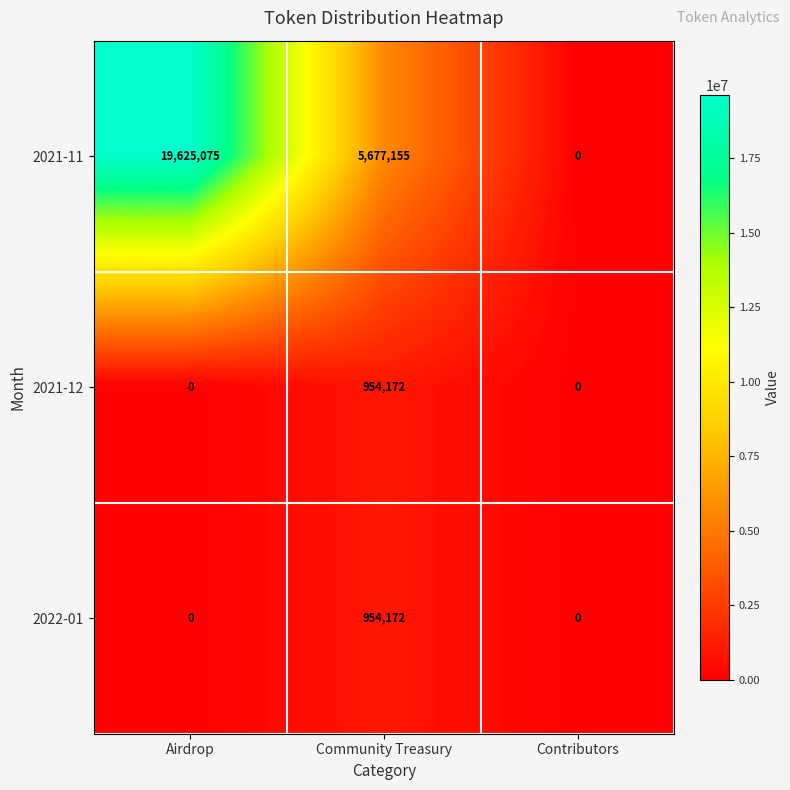

What is the difference between the maximum and second lowest values in the 2022-01 series?

954172